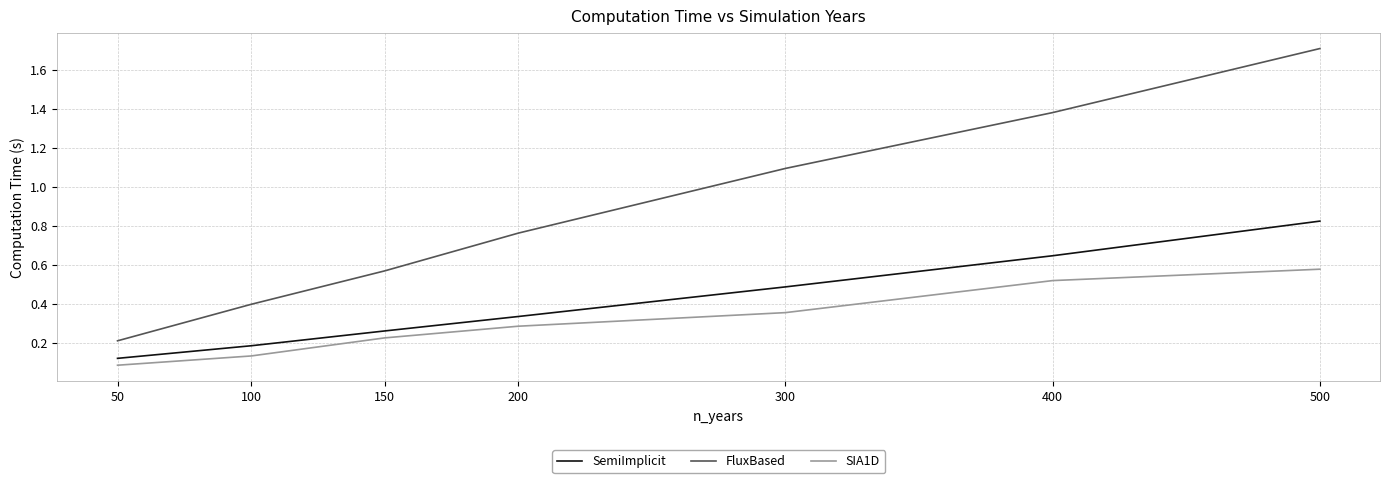

At 200, list the series in order from largest to smallest.

FluxBased, SemiImplicit, SIA1D